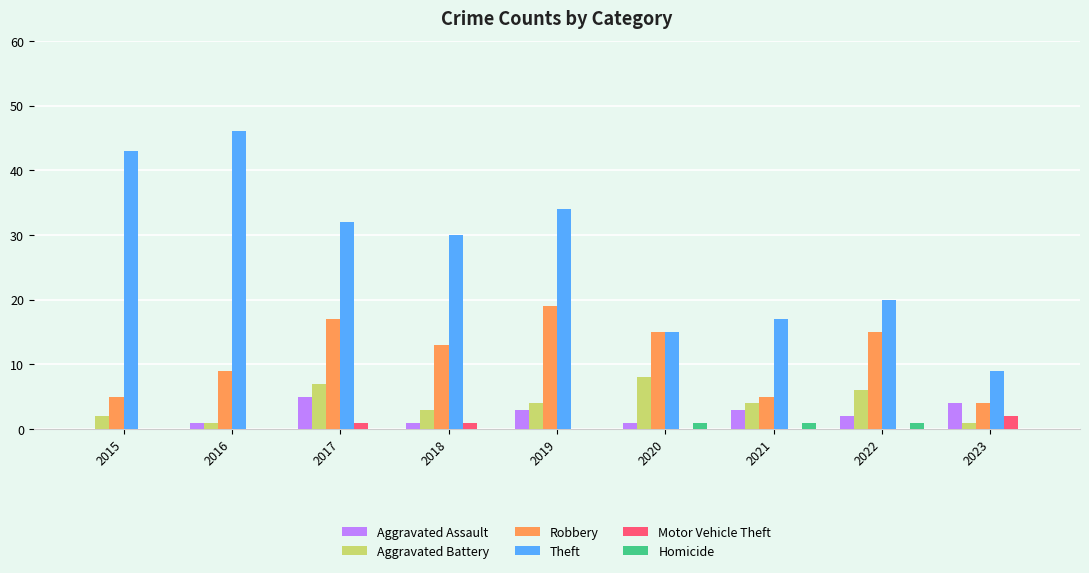

Which series changed the most between 2016 and 2021?

Theft